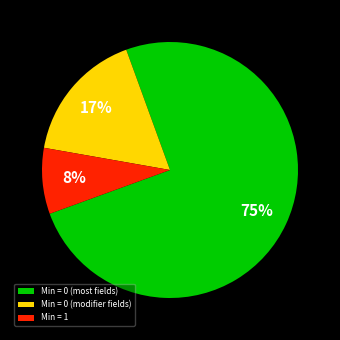

Is it true that Min = 0 (most fields) is 82% of the pie?

False